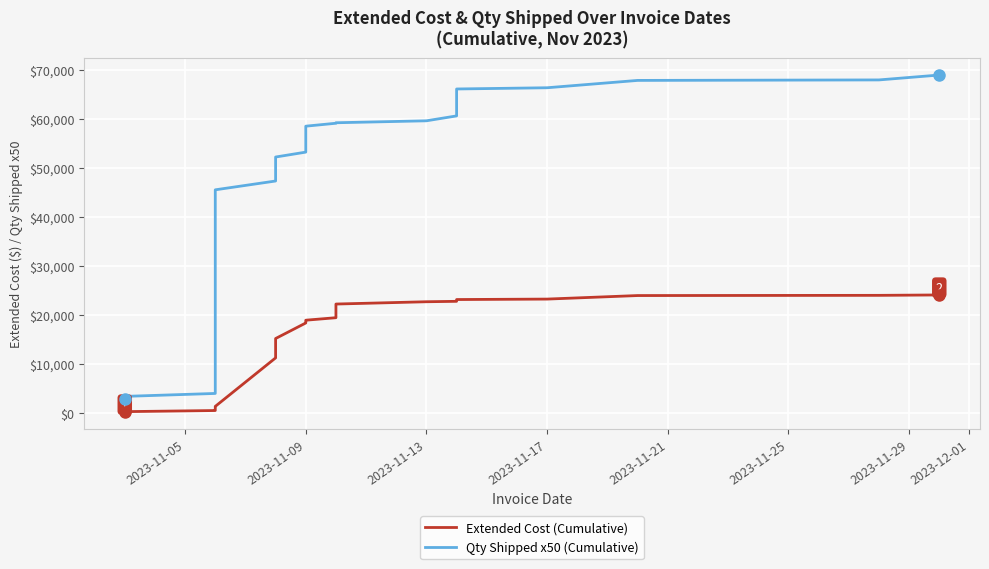

Rank the series by their maximum value, from lowest to highest.

Extended Cost (Cumulative), Qty Shipped x50 (Cumulative)